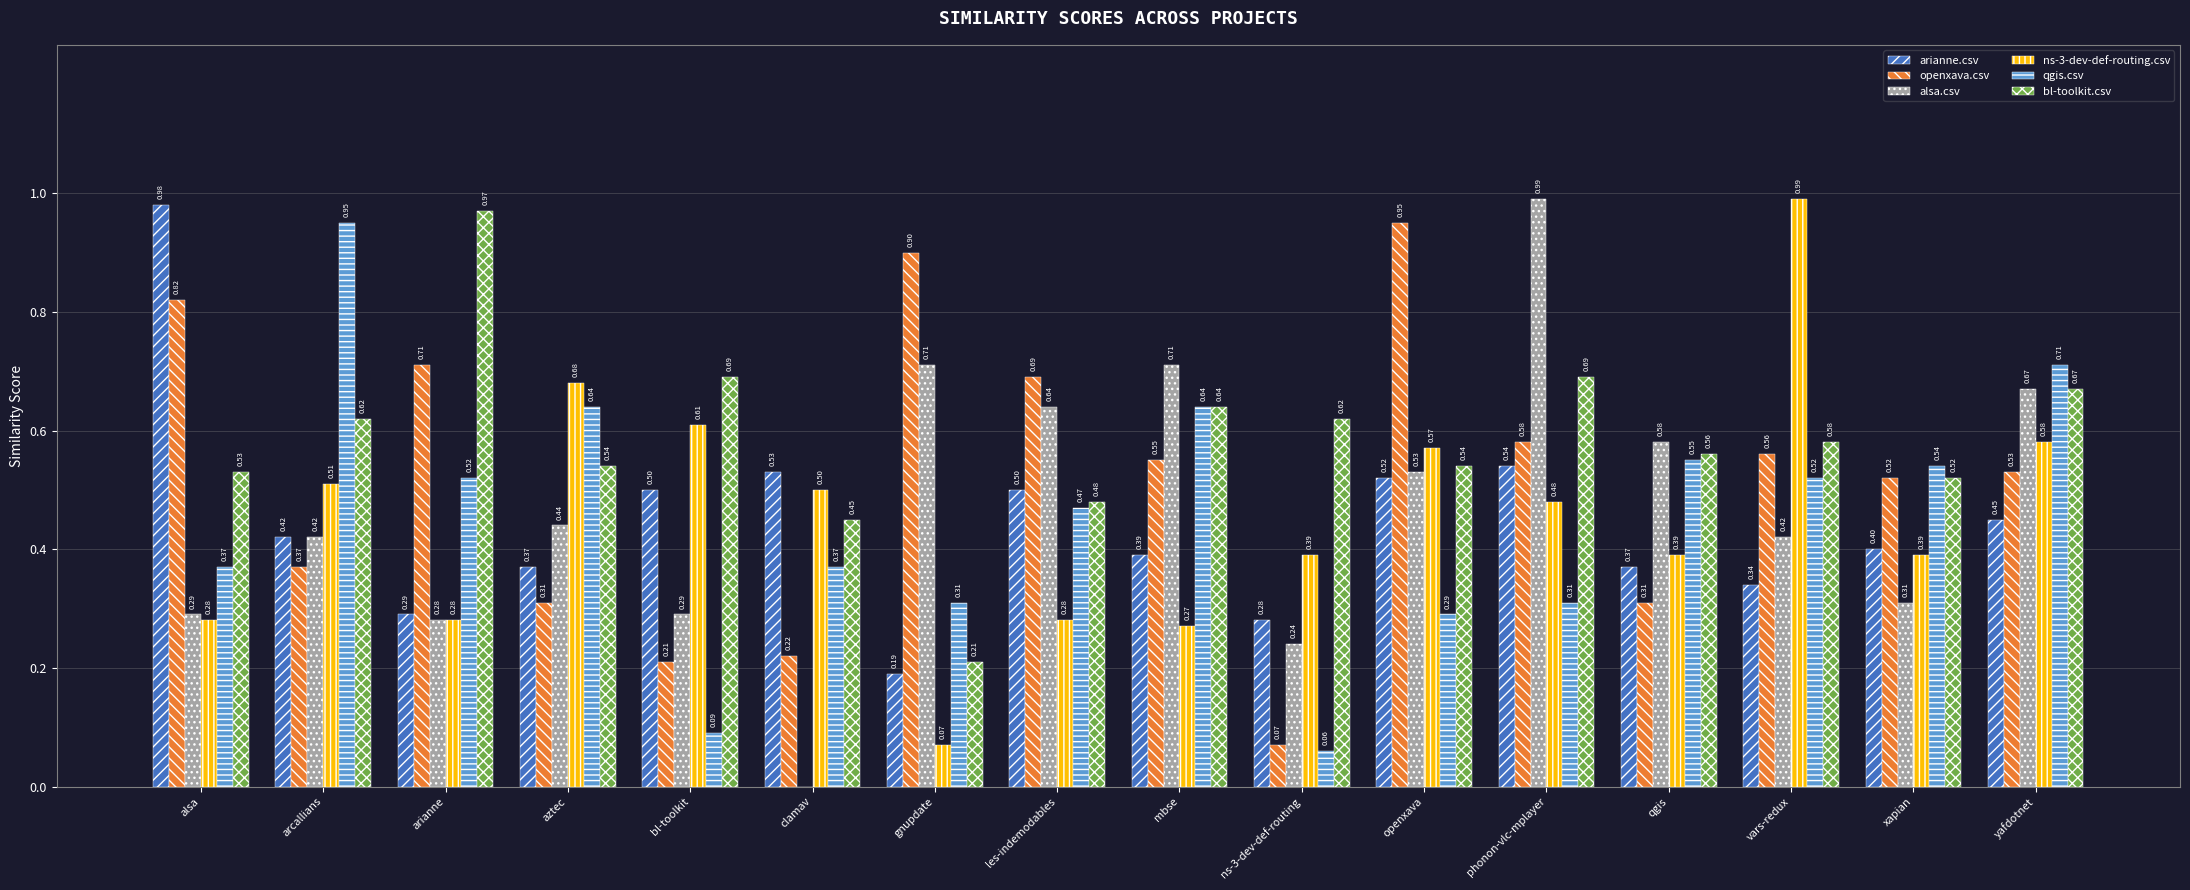

Between arianne and yafdotnet, which series saw the biggest shift?

alsa.csv